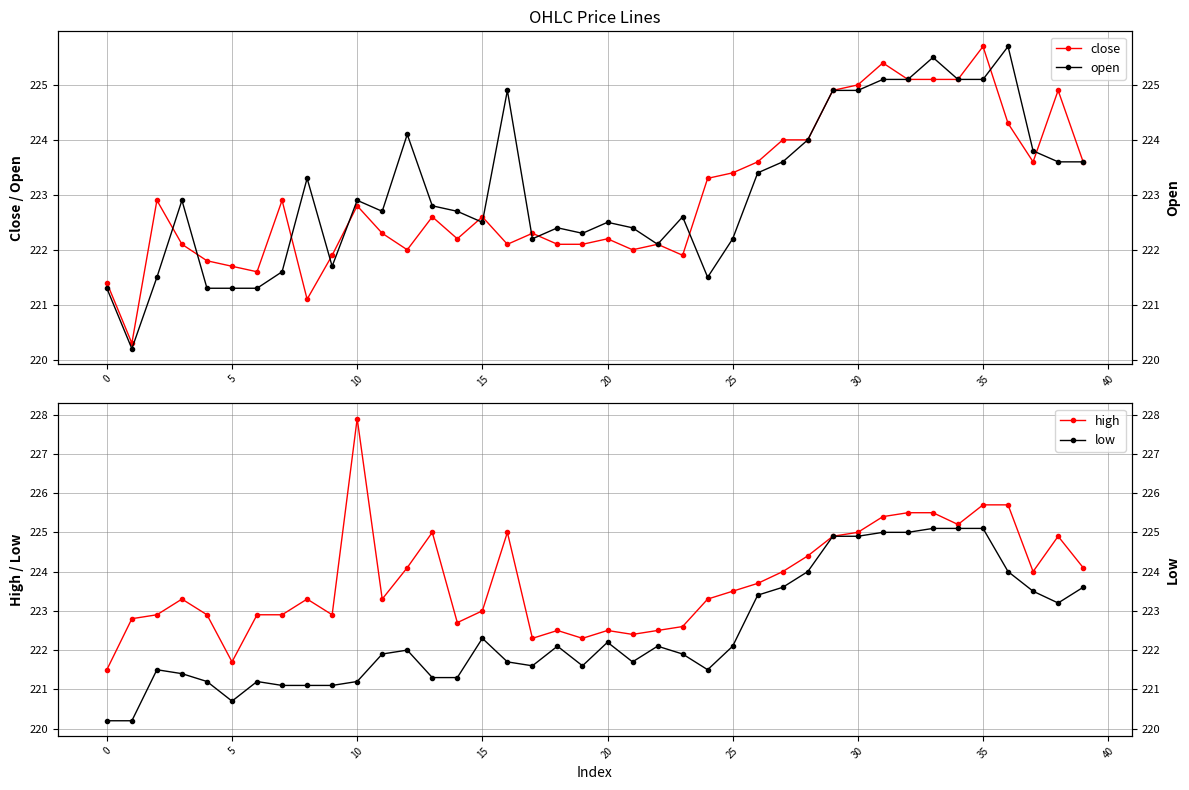

True or false: low has a value of 150.8 at 11.

False